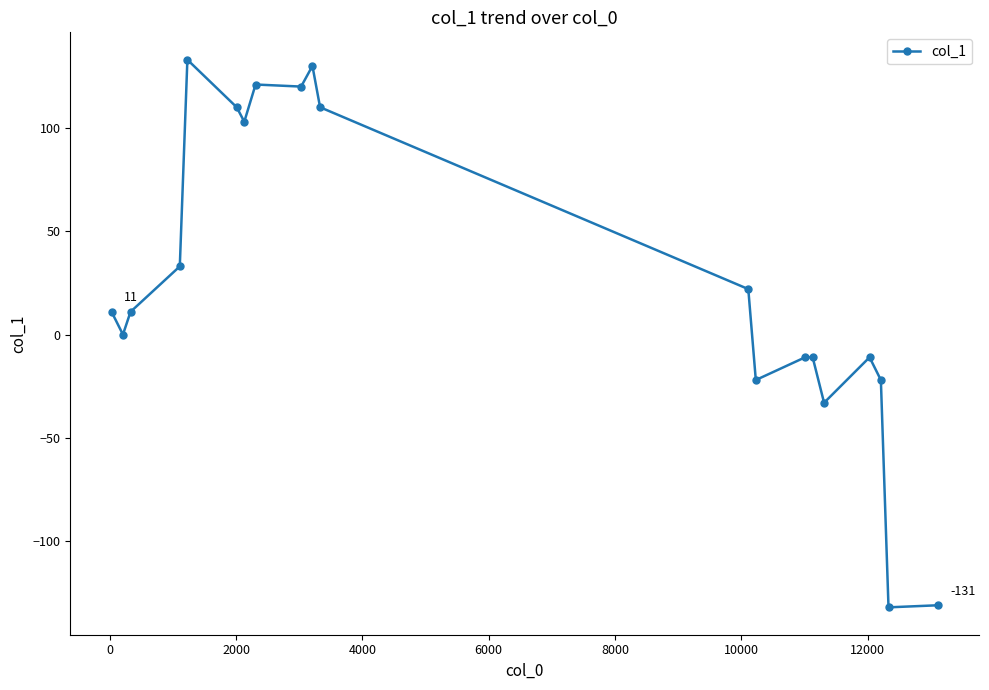

What is the difference between the maximum and minimum values?

265